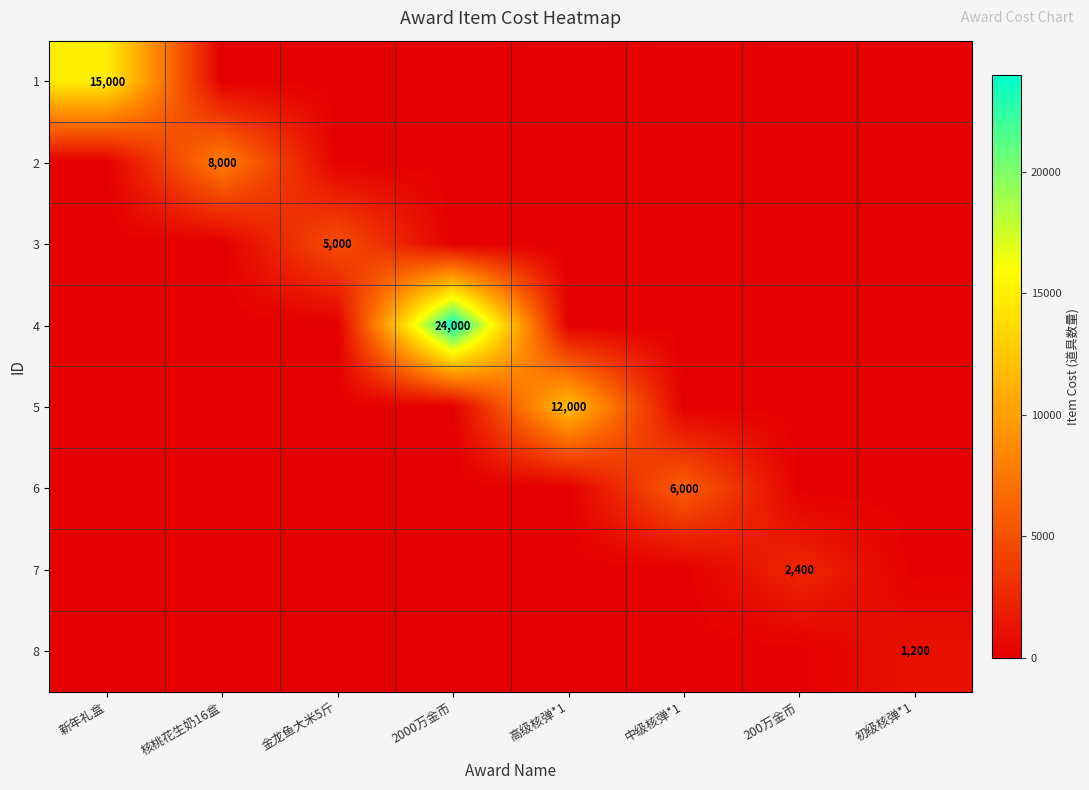

How many data points does each series have?

8